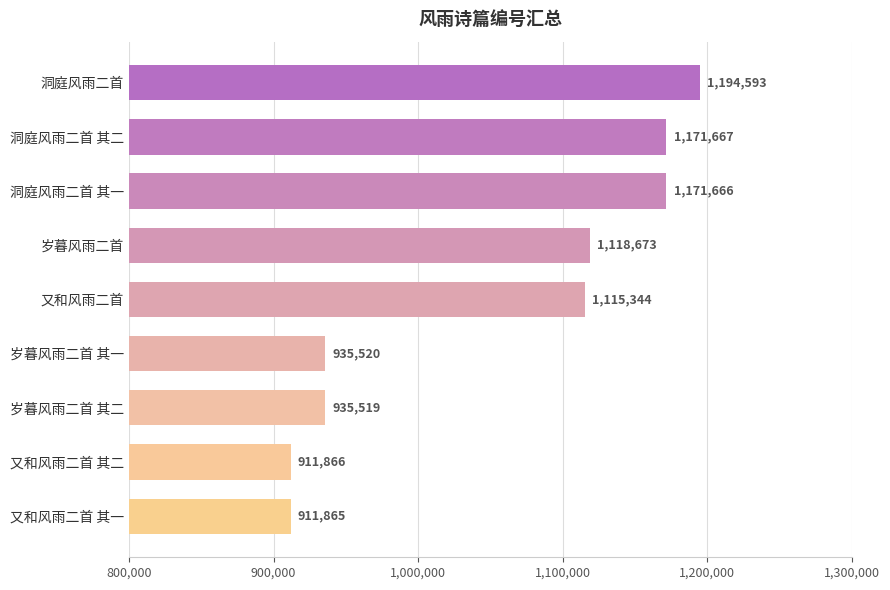

Read the value at 洞庭风雨二首, to the nearest 50.

1194600